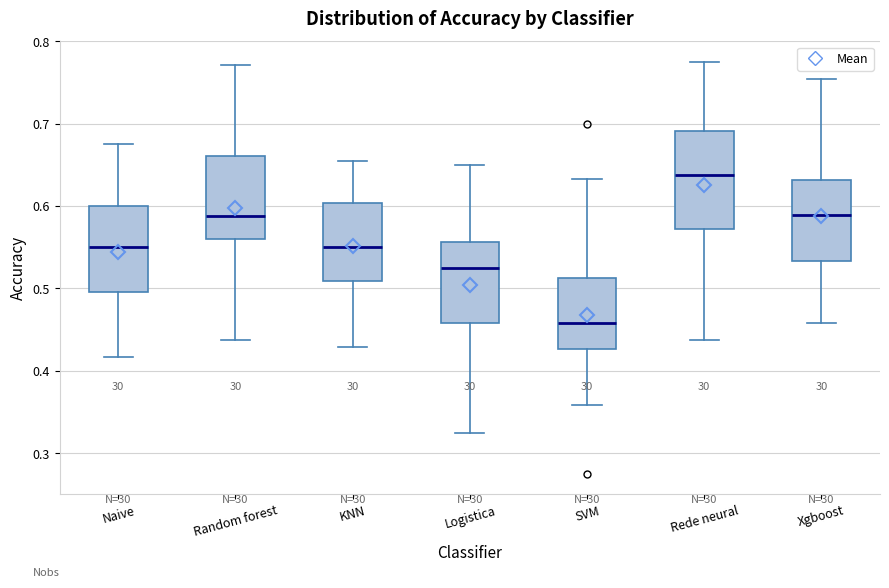

Reading left to right, read every box against the y-axis: the position of its median line, the range the box covers, and the ends of its whiskers. The values are not printed on the chart, so give them approximately, as read against the axis.

Naive: median 0.55, box 0.50 to 0.60, whiskers 0.42 to 0.68
Random forest: median 0.59, box 0.56 to 0.66, whiskers 0.44 to 0.77
KNN: median 0.55, box 0.51 to 0.60, whiskers 0.43 to 0.65
Logistica: median 0.53, box 0.46 to 0.56, whiskers 0.33 to 0.65
SVM: median 0.46, box 0.43 to 0.51, whiskers 0.36 to 0.63
Rede neural: median 0.64, box 0.57 to 0.69, whiskers 0.44 to 0.78
Xgboost: median 0.59, box 0.53 to 0.63, whiskers 0.46 to 0.75